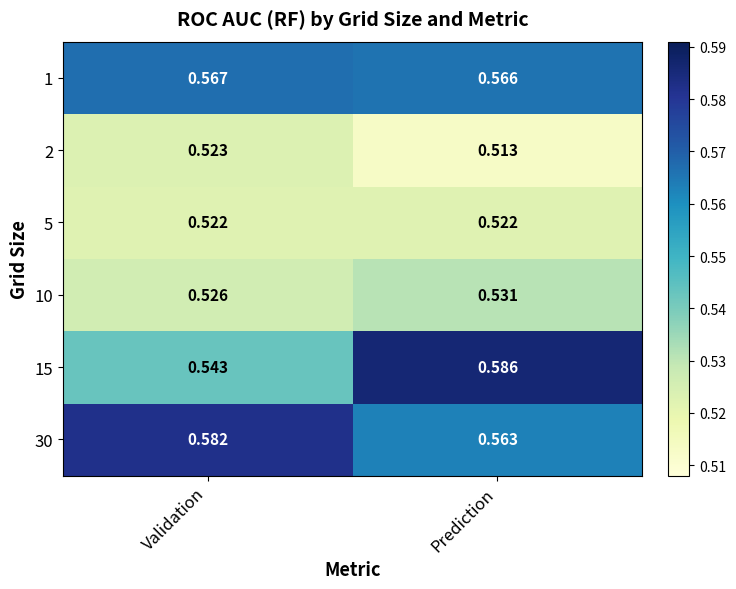

Rank the categories by 2 value from lowest to highest.

Prediction, Validation